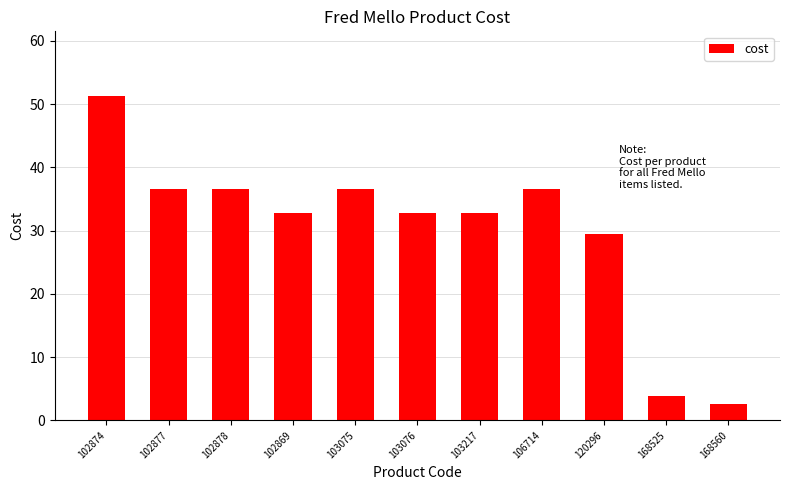

What is the change in value from 102877 to 102869?

-3.7